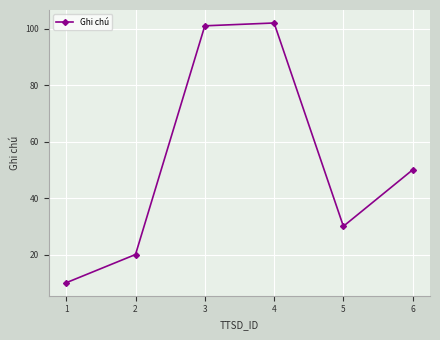

Where is the first local maximum?

4